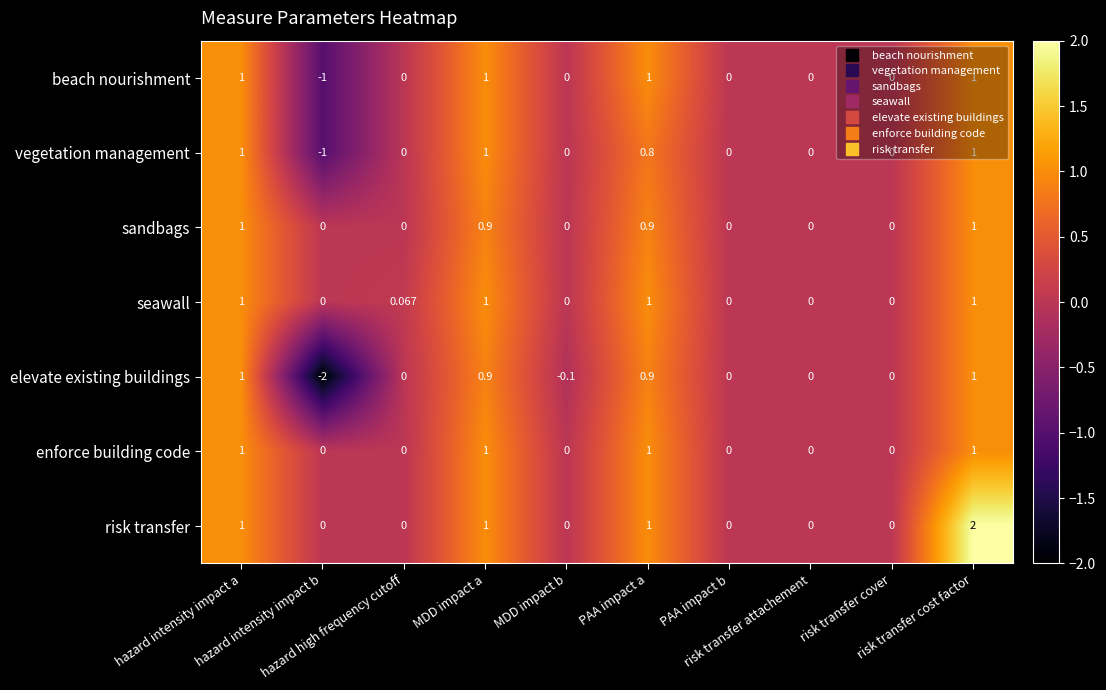

Which series has the largest total across all categories?

risk transfer